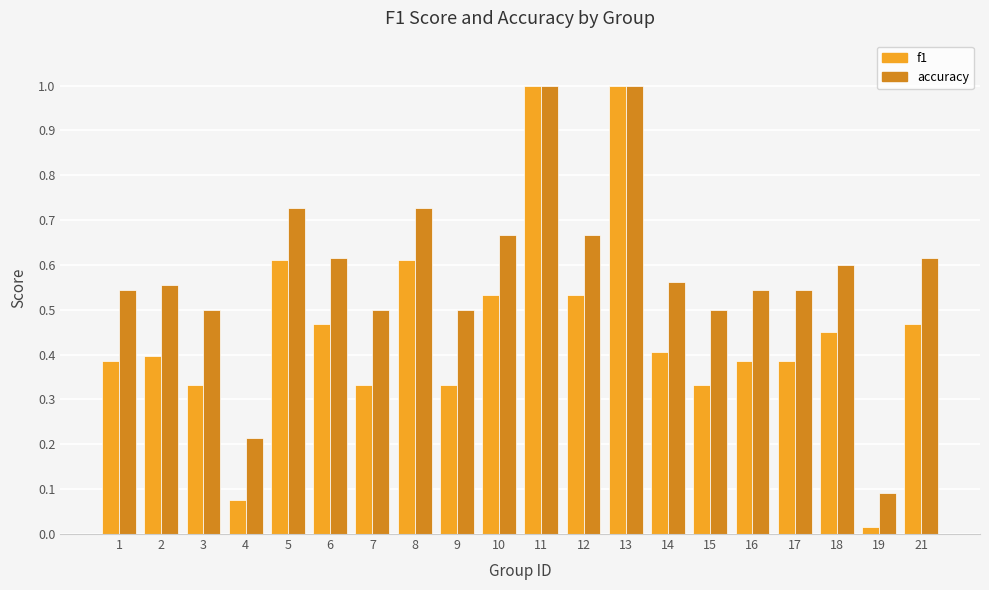

At how many categories does at least one series exceed 0?

20